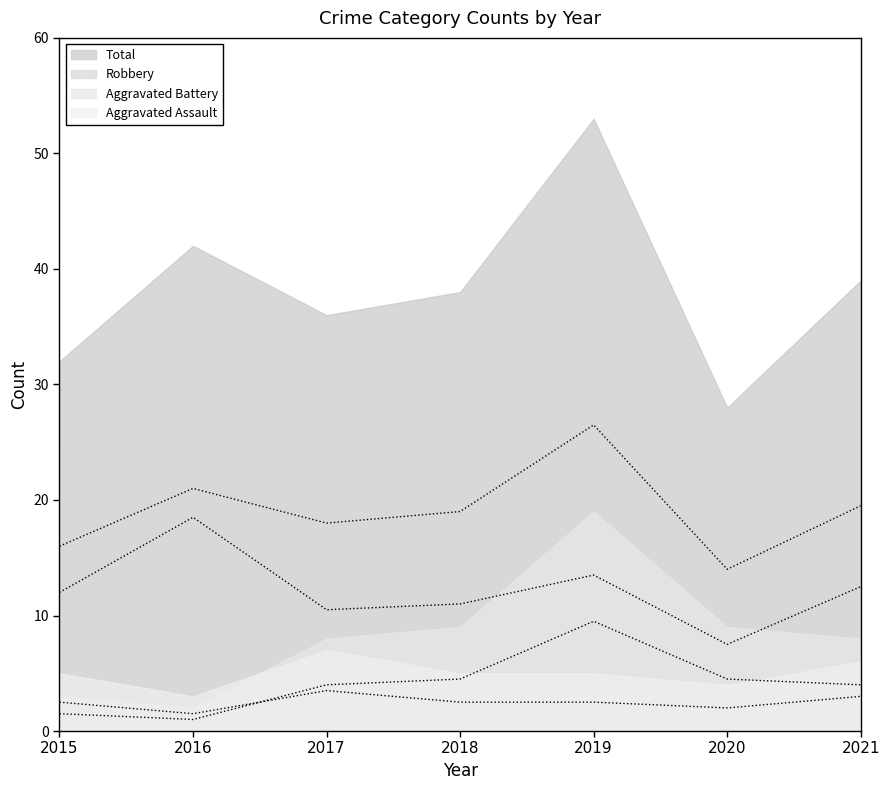

Is it true that Aggravated Assault equals 2.0 at 2020?

True